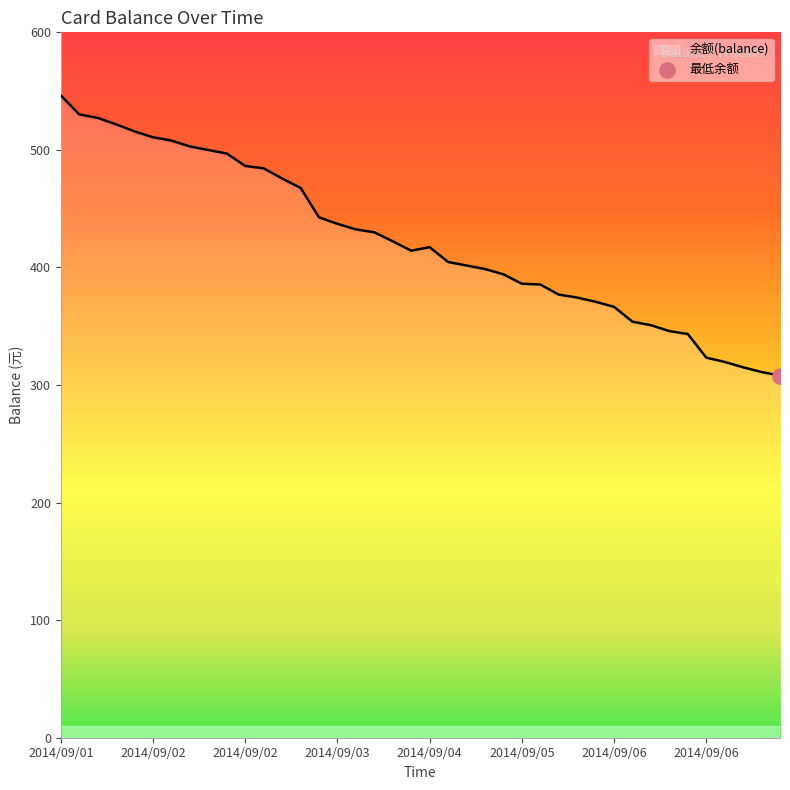

What is the minimum value shown in the chart?

308.1